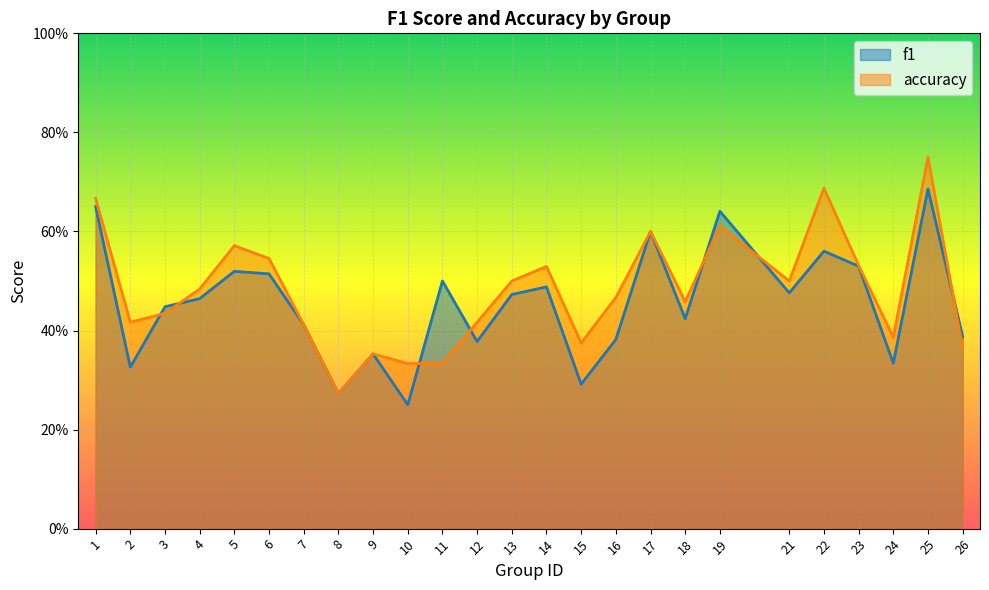

At how many categories does at least one series exceed 0?

25